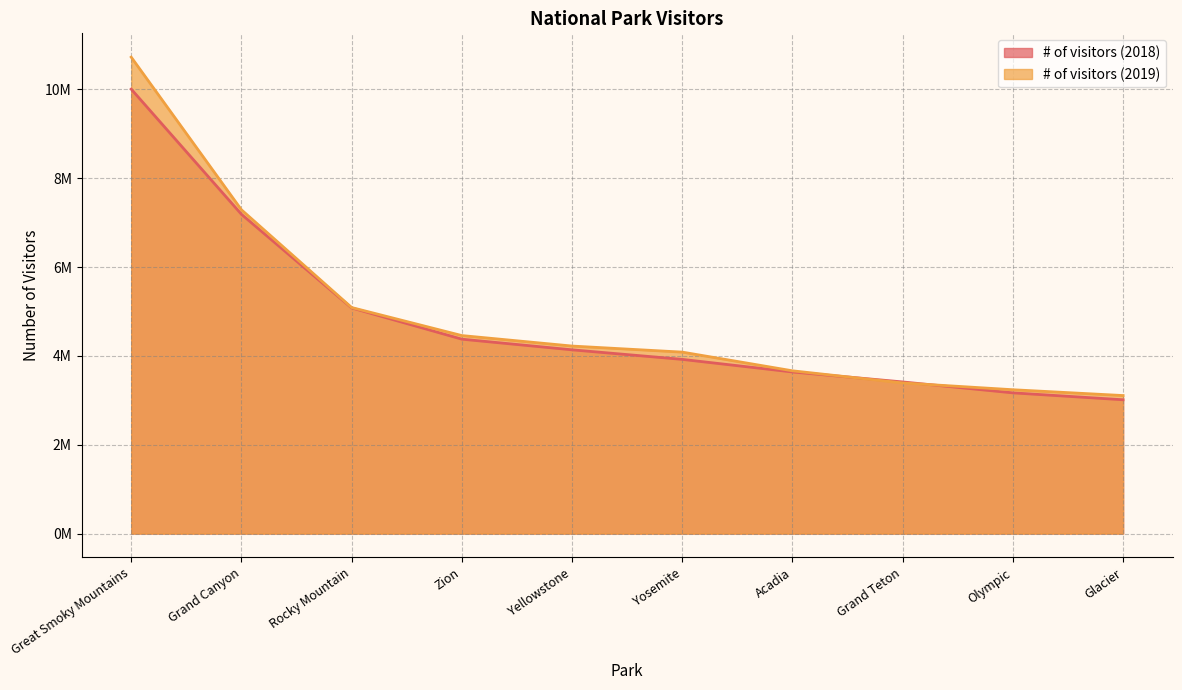

Approximately how many times larger is the value at Grand Teton compared to Great Smoky Mountains?

0.3